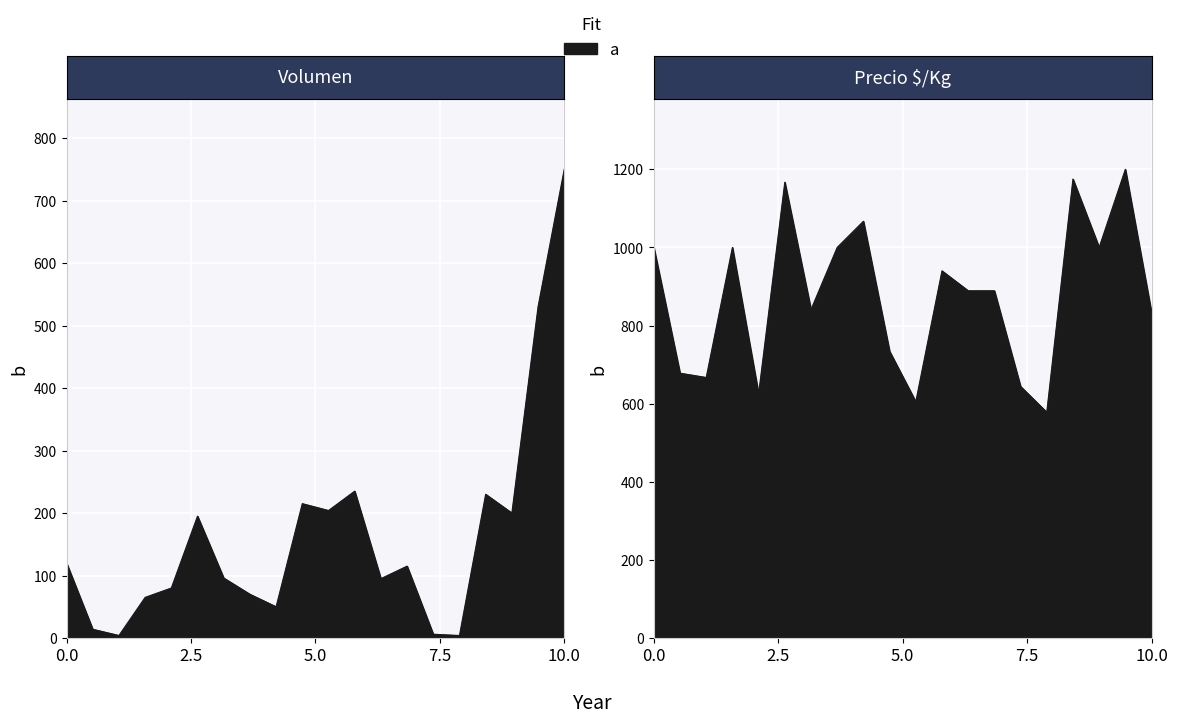

What is the difference between the second highest and second lowest values in the Volumen series?

526